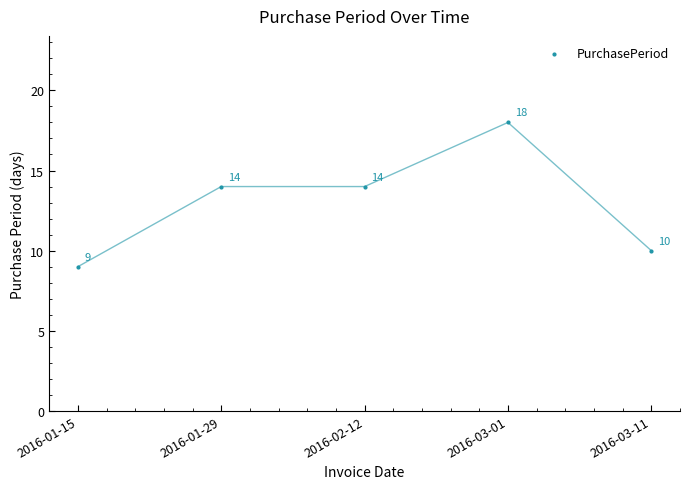

What Y value in the scatter plot is closest to 13?

14